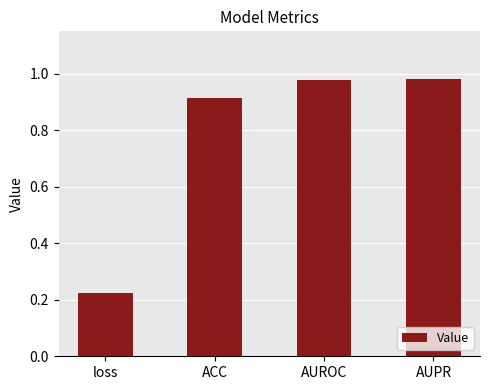

Where is the data nearest to the value 0?

loss